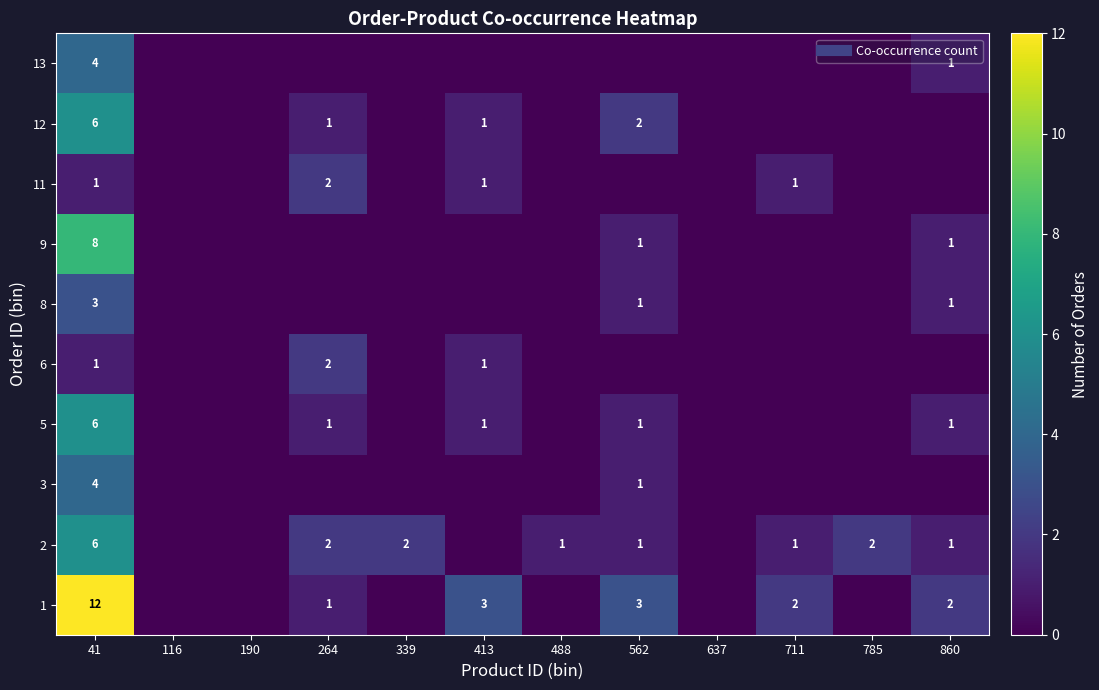

How many data points in 3 are above 0?

2